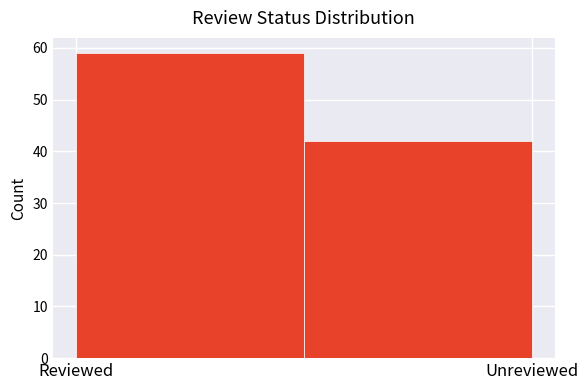

Reading right to left, extract all data points from this chart.

Unreviewed=42	Reviewed=59